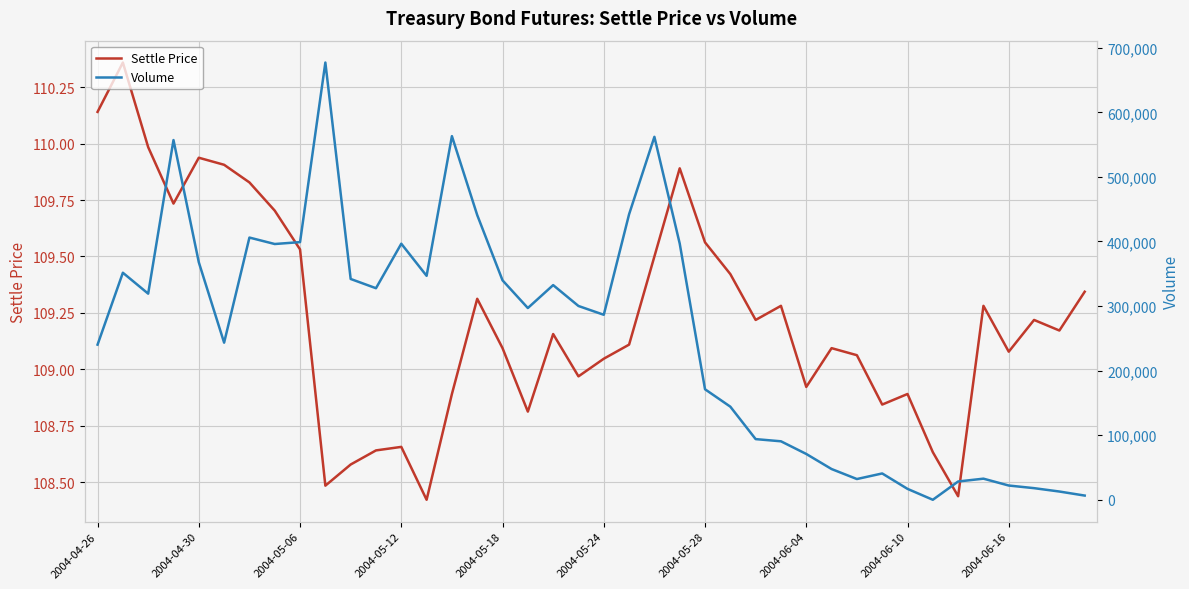

The Volume series shows 24060.5 at 37. True or false?

False